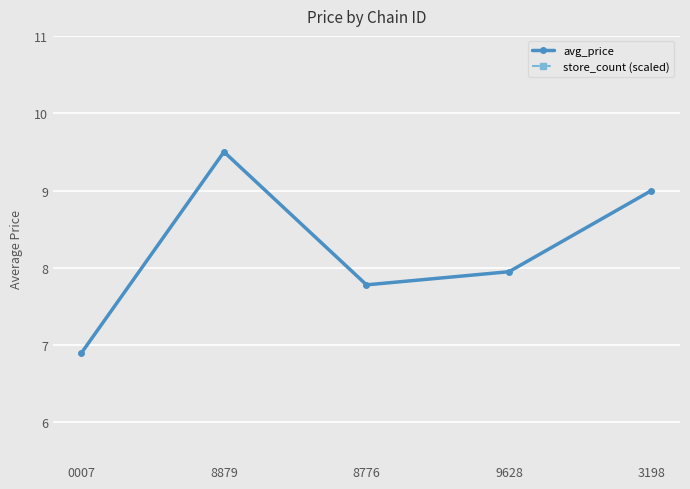

What is the label of the 2nd point from the right?

9628